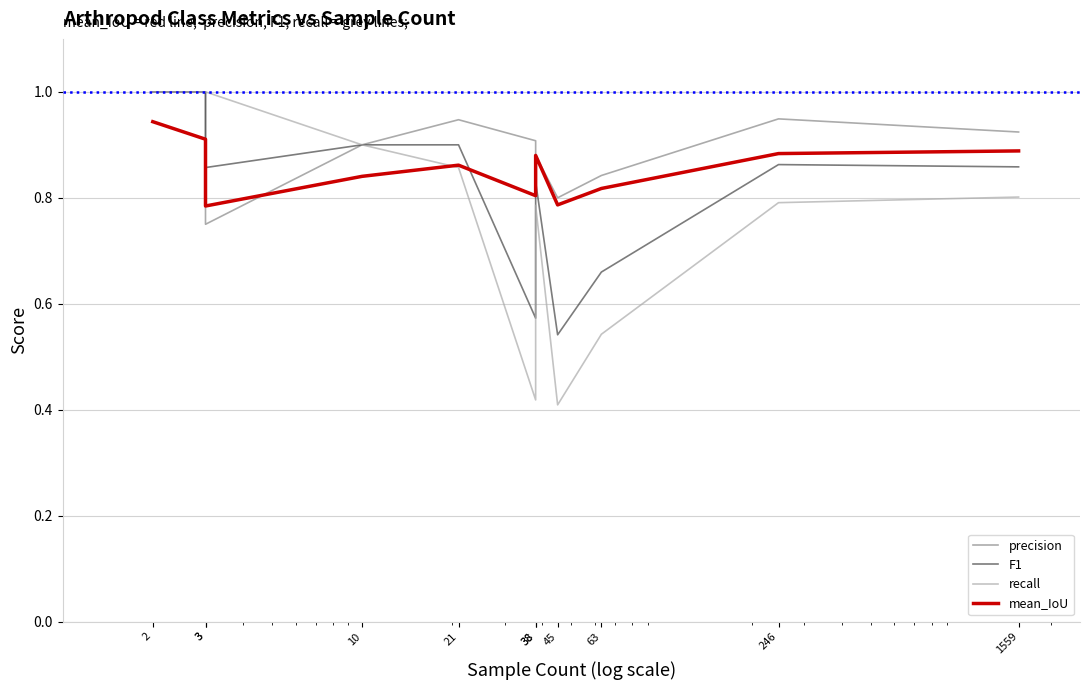

Is the value of recall at 1559 greater than the value of precision at 1559?

No